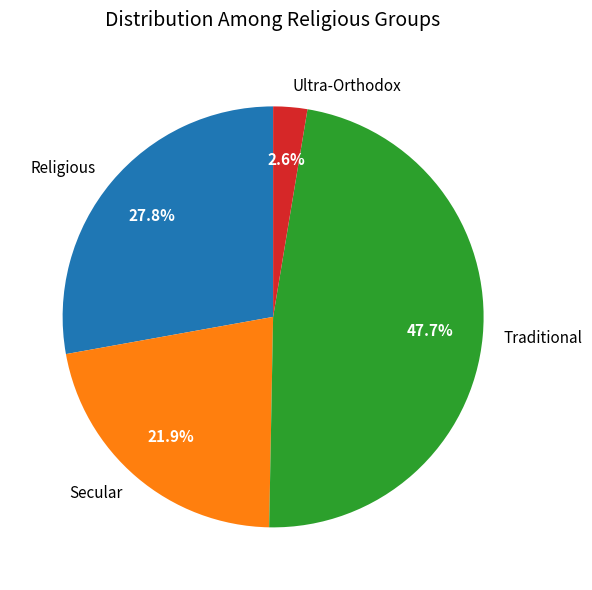

Which category has the biggest portion of the pie?

Traditional